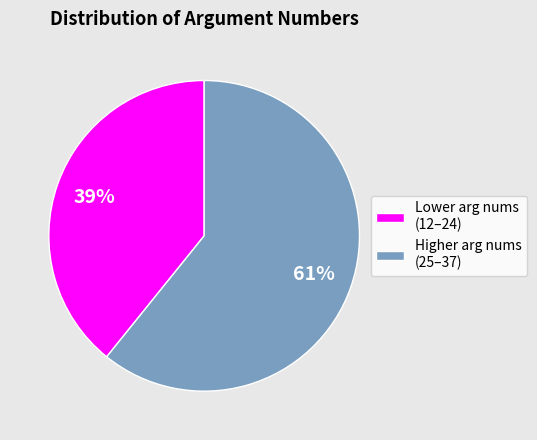

To the nearest percent, what portion does Lower arg nums (12–24) represent?

39%